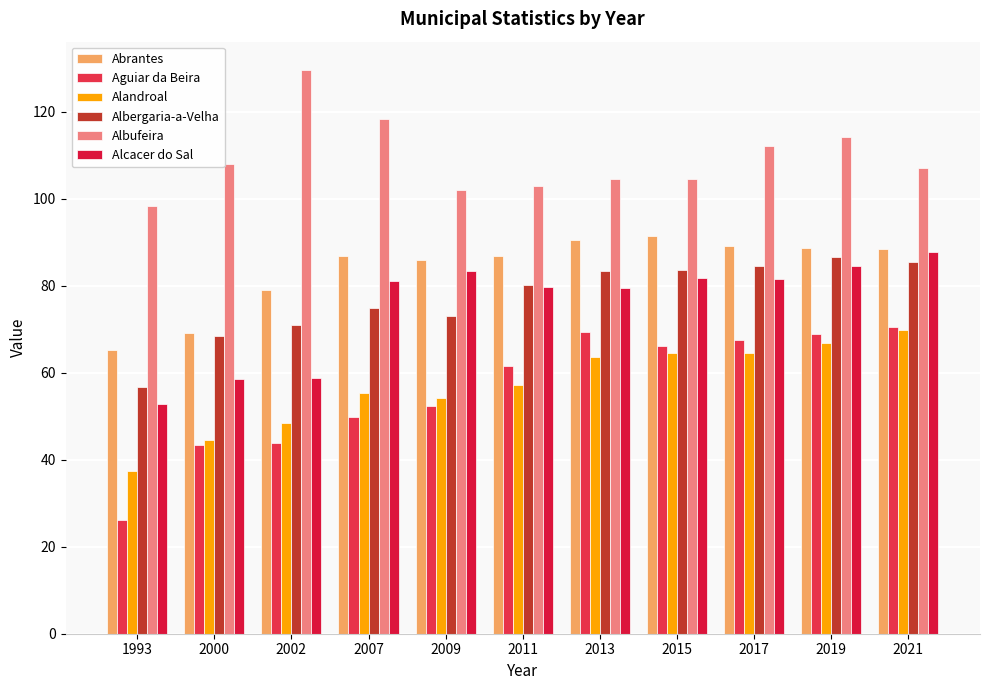

The Albergaria-a-Velha series shows 150.4 at 2015. True or false?

False